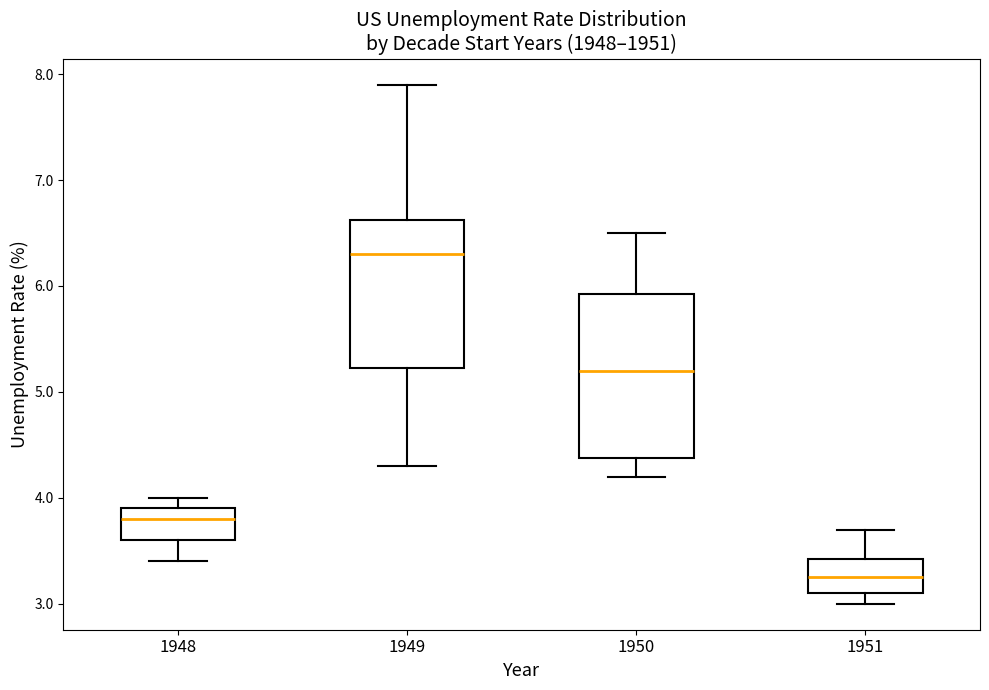

Where does the lower whisker of the box at x = 1950 end on the y-axis? The values are not printed on the chart, so give them approximately, as read against the axis.

4.2